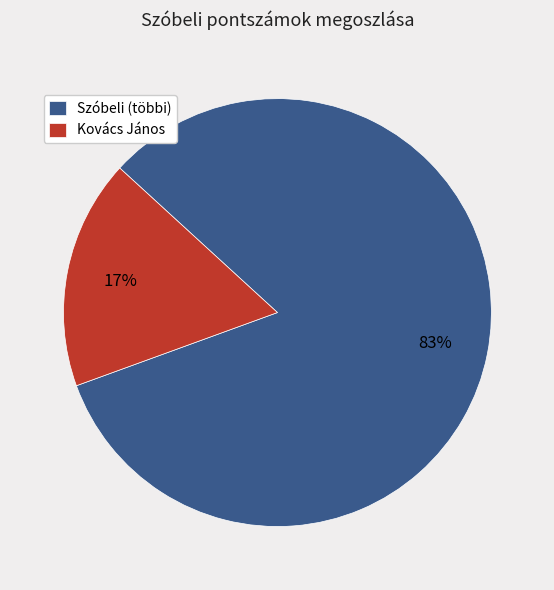

Which category has the biggest portion of the pie?

Szóbeli (többi)